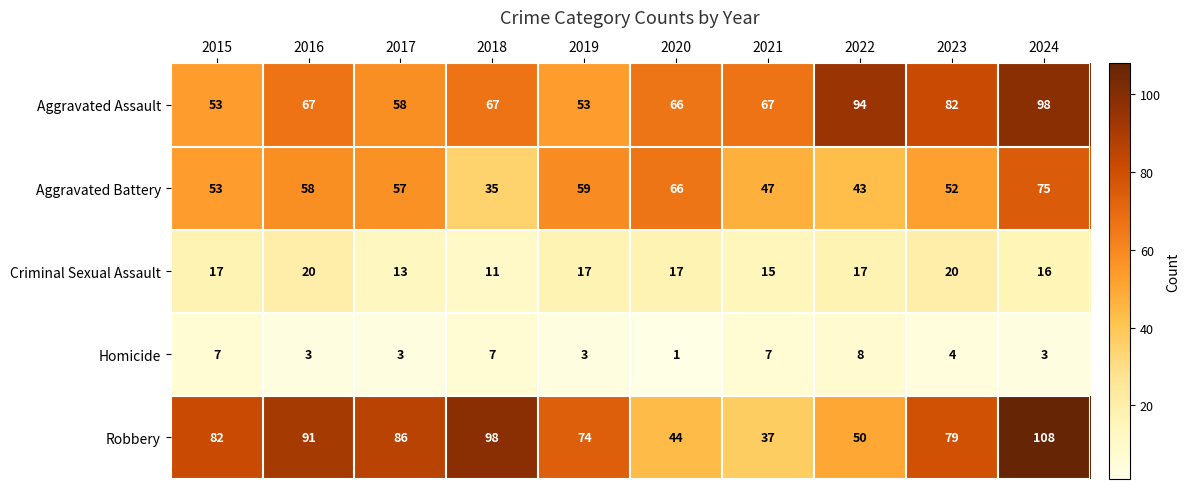

The value of Robbery at 2017 is 18. True or false?

False